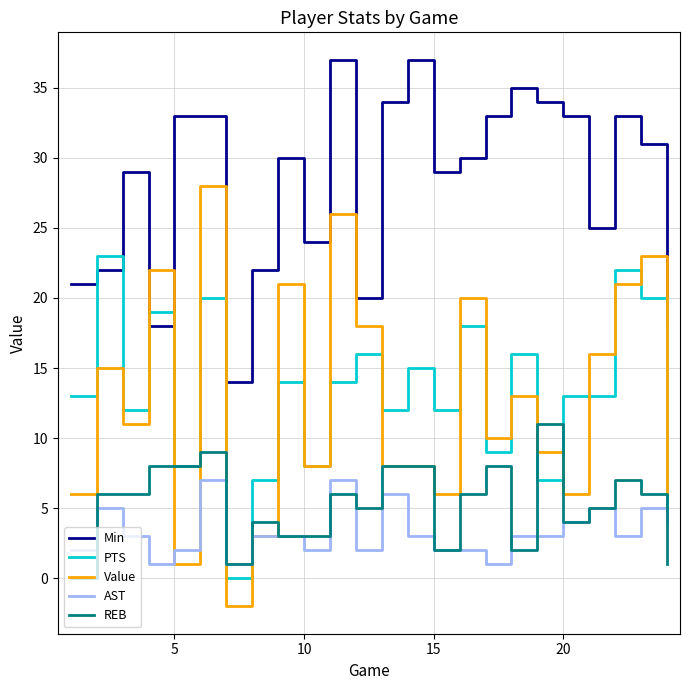

Reading right to left, what are all the values shown in this chart?

Min: 18	31	33	25	33	34	35	33	30	29	37	34	20	37	24	30	22	14	33	33	18	29	22	21
PTS: 5	20	22	13	13	7	16	9	18	12	15	12	16	14	8	14	7	0	20	8	19	12	23	13
Value: 6	23	21	16	6	9	13	10	20	6	8	8	18	26	8	21	3	-2	28	1	22	11	15	6
AST: 4	5	3	5	4	3	3	1	2	2	3	6	2	7	2	3	3	1	7	2	1	3	5	2
REB: 1	6	7	5	4	11	2	8	6	2	8	8	5	6	3	3	4	1	9	8	8	6	6	0